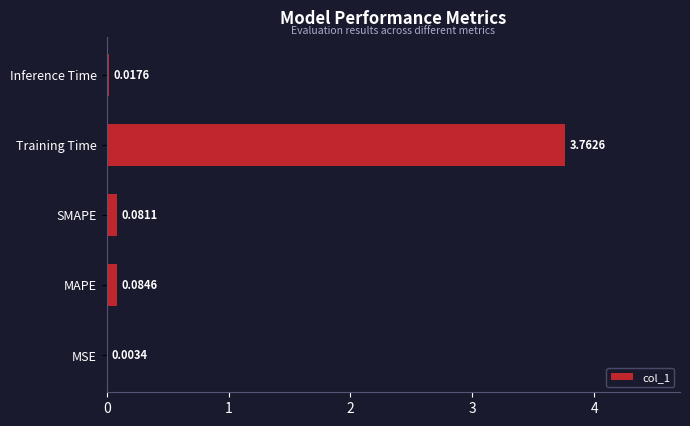

At which category does the chart reach its peak across all series?

Training Time